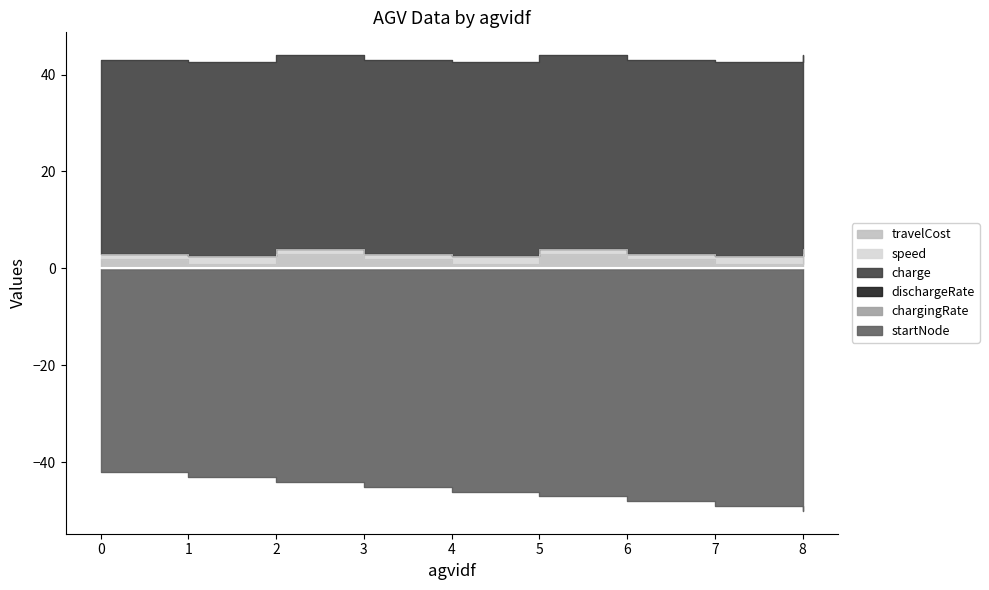

True or false: chargingRate has more than 2 interior local peaks.

False